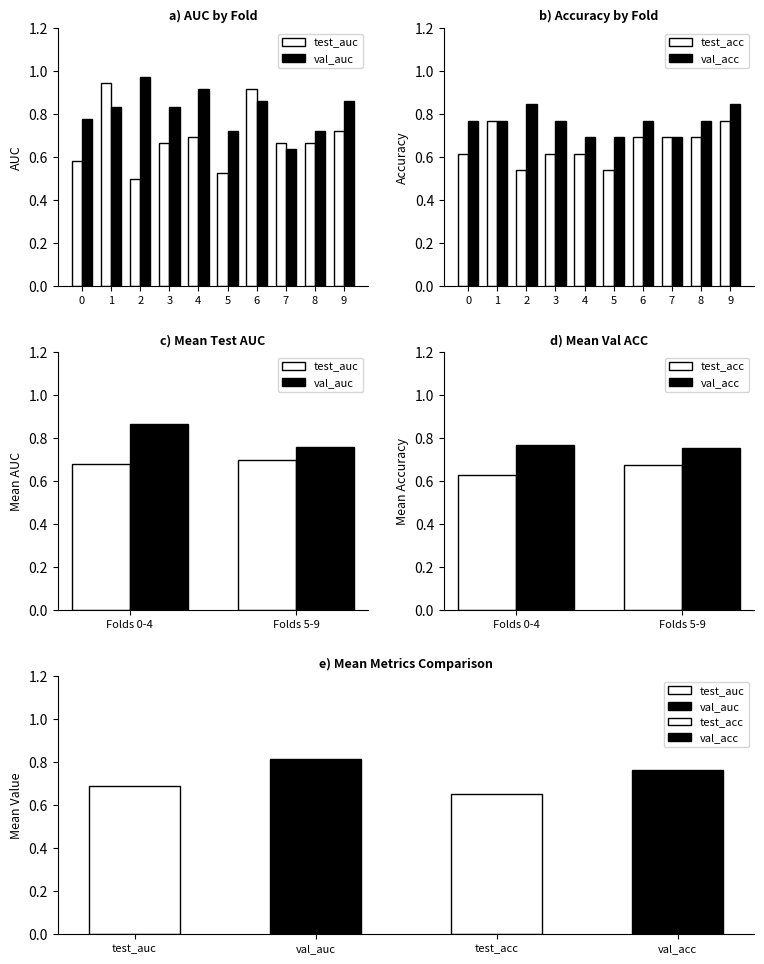

What is the value of the val_acc bar at the 2nd from the left?

0.8